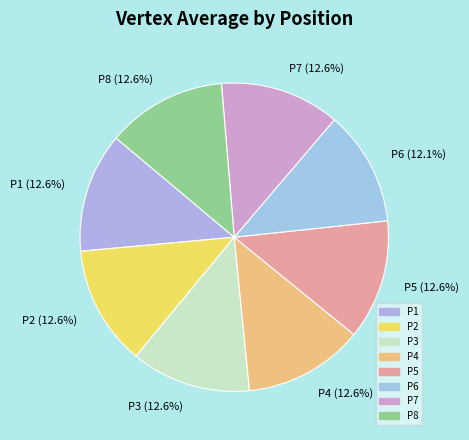

Does any single category account for the majority?

No